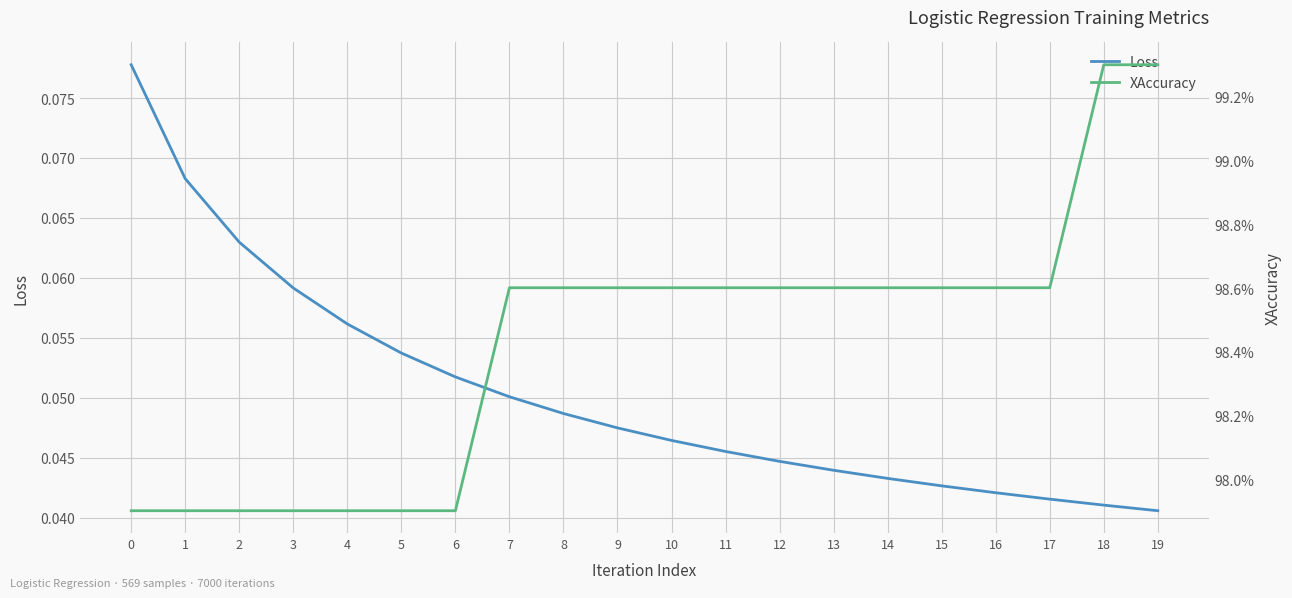

What is the sum of the Loss values at 4 and 7?

0.1